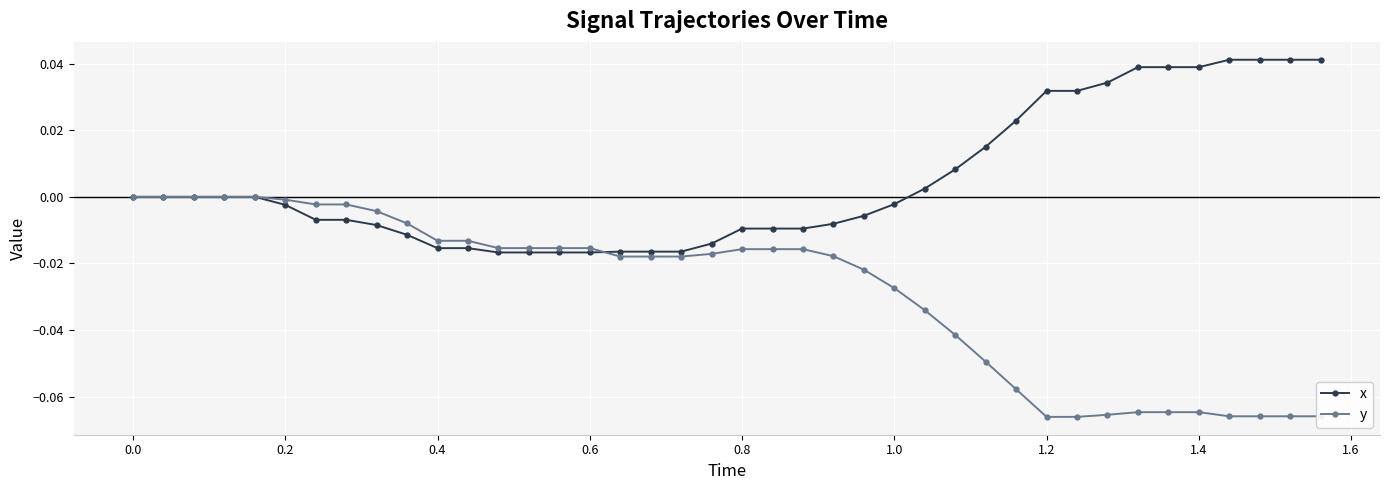

Rank the series by their maximum value, from lowest to highest.

y, x